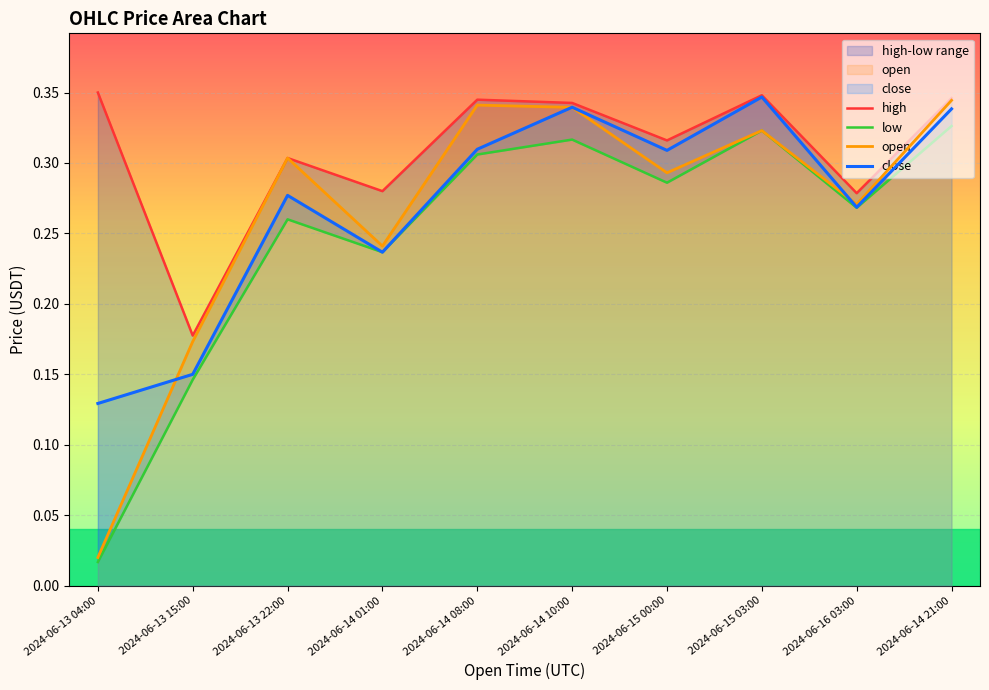

How many data points does each series have?

10